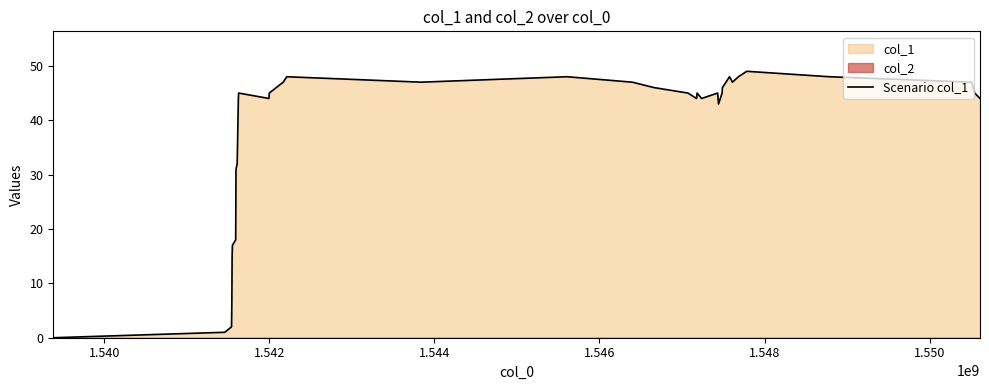

True or false: there are more than 2 points higher than both neighbors.

True